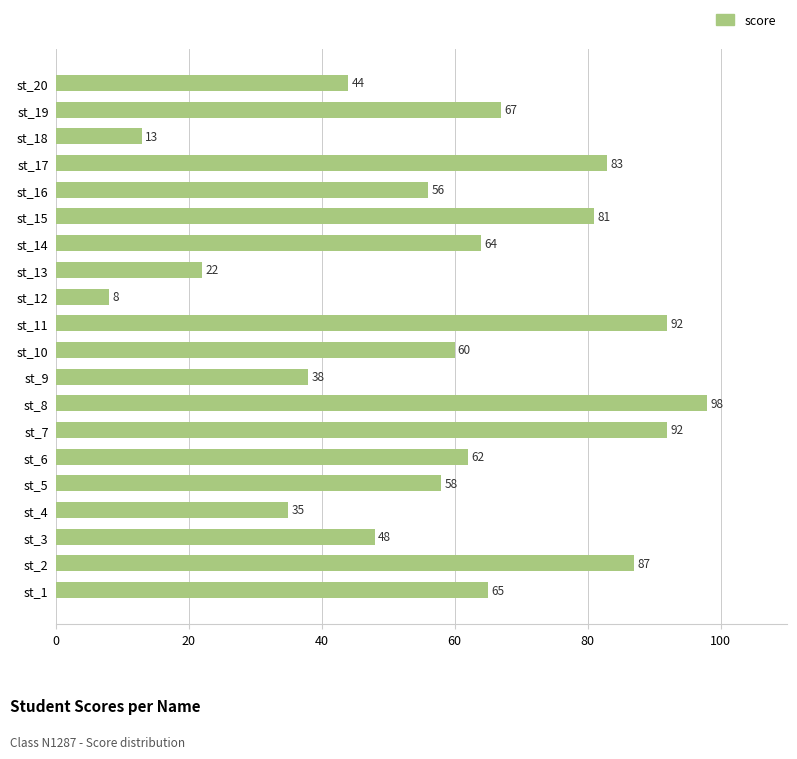

Count the number of categories in the chart.

20